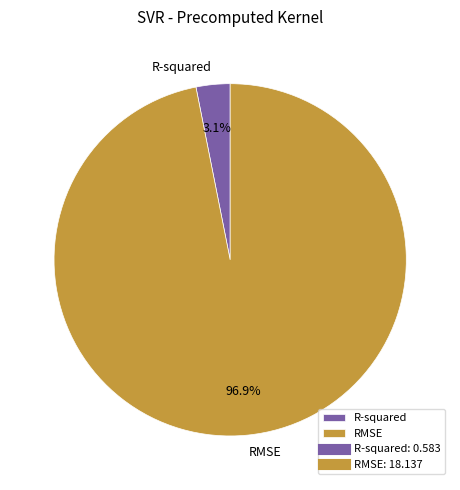

What percentage do RMSE and R-squared together represent?

100.0%